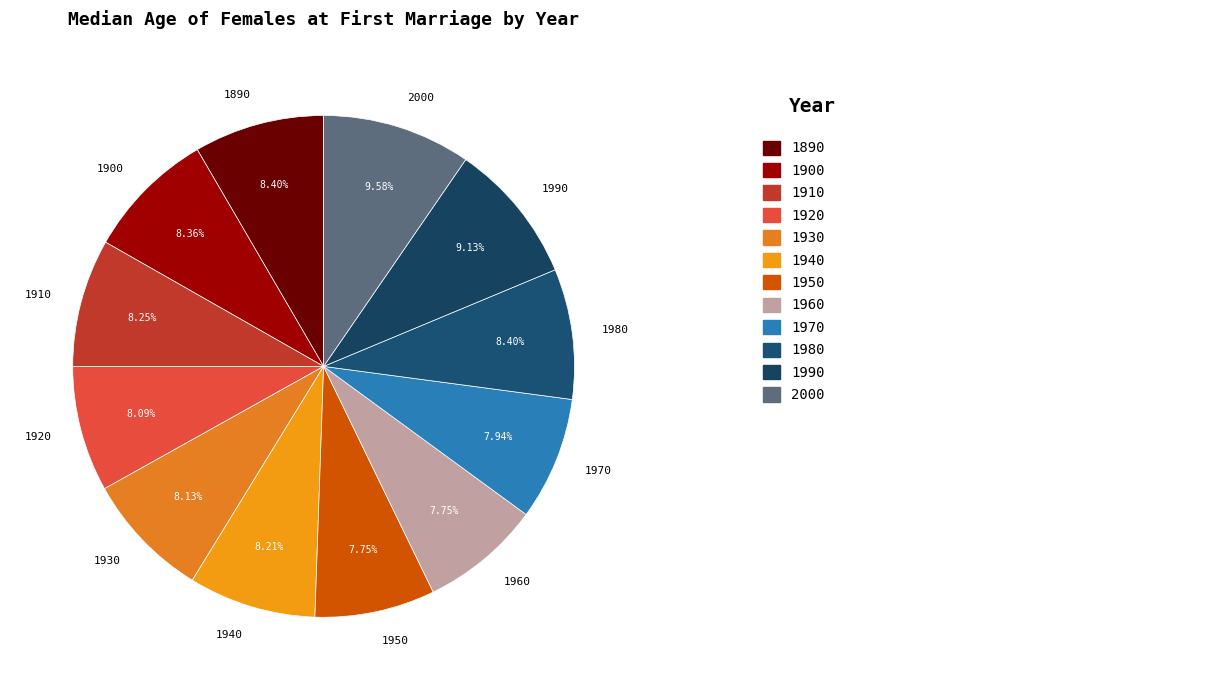

To the nearest percent, what percentage of the pie is 1900?

8%